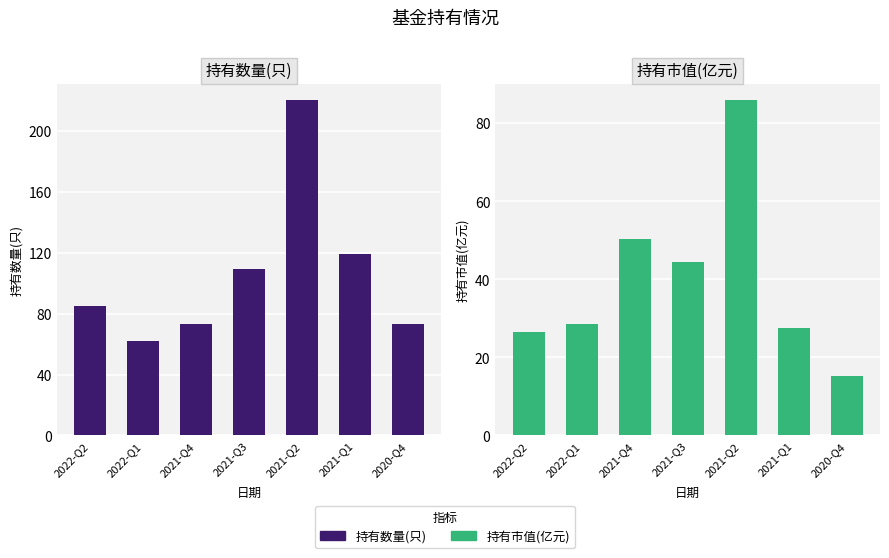

What is the value of the 持有市值(亿元) bar at the 1st from the left?

26.6